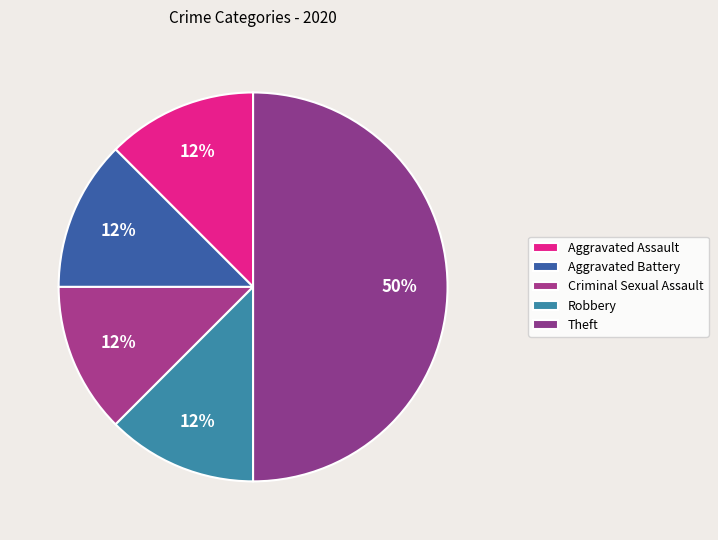

Count the number of slices in the pie.

5